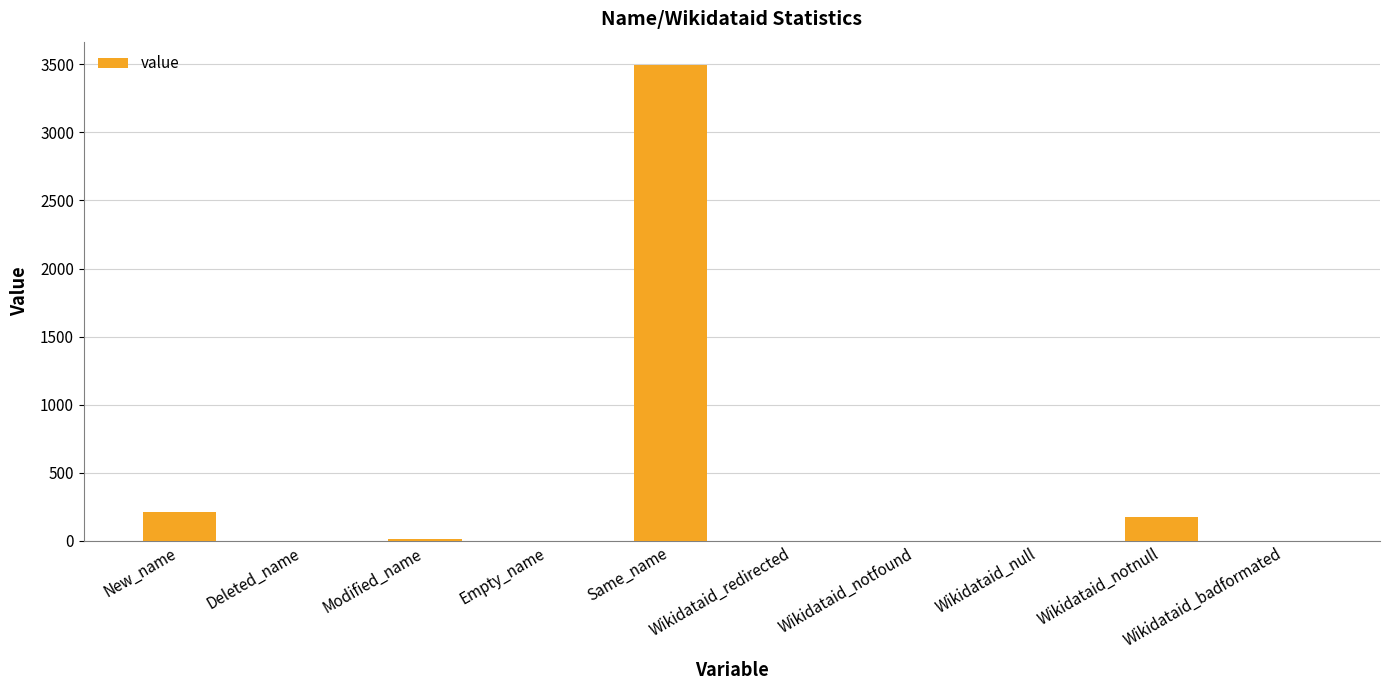

What is the sum of all values?

3894